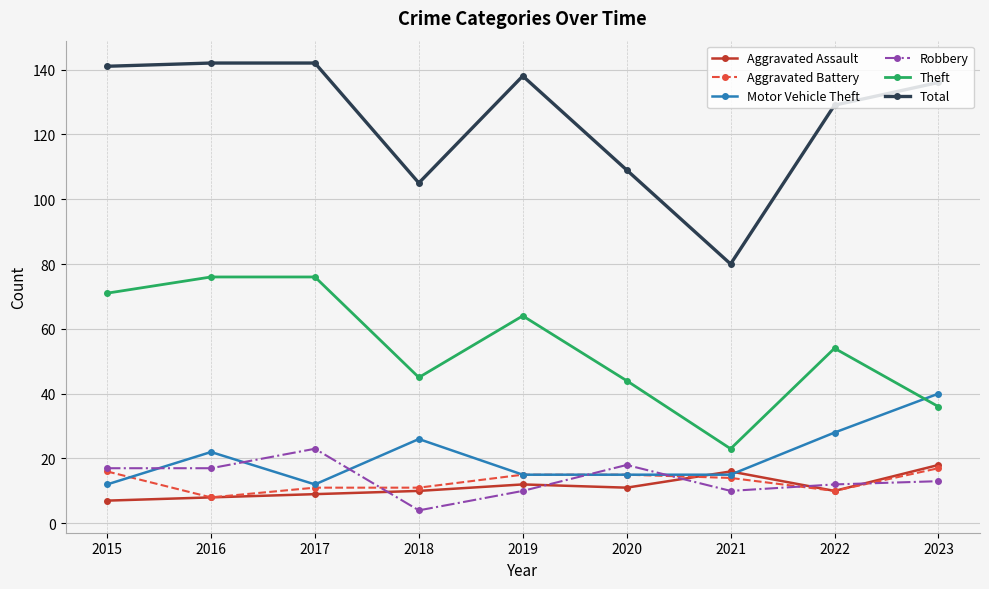

What are all the series names shown in the legend?

Aggravated Assault, Aggravated Battery, Motor Vehicle Theft, Robbery, Theft, Total